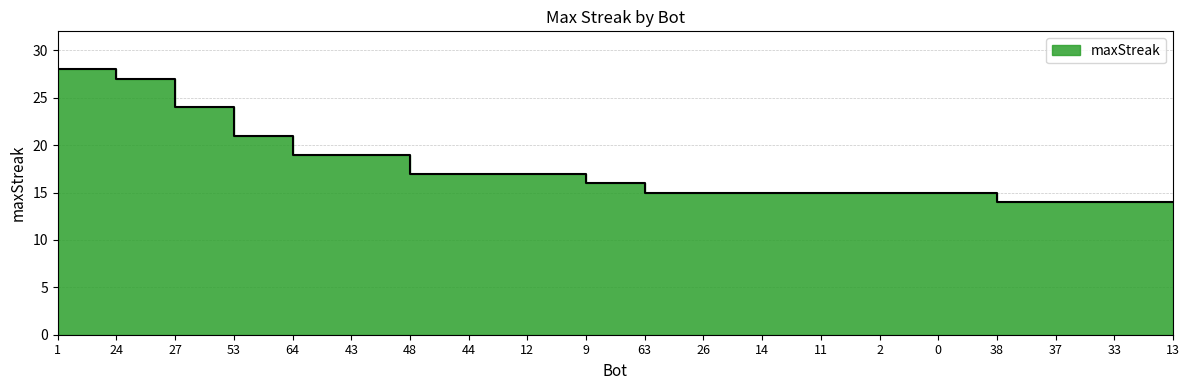

True or false: the data shows 15 at 63.

True